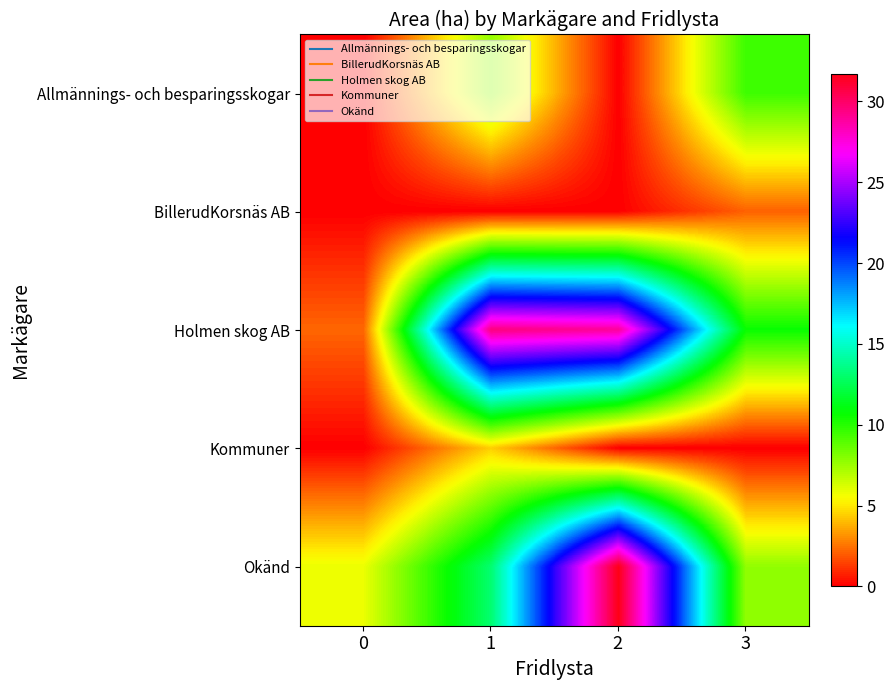

Which series has the widest spread of values?

Holmen skog AB